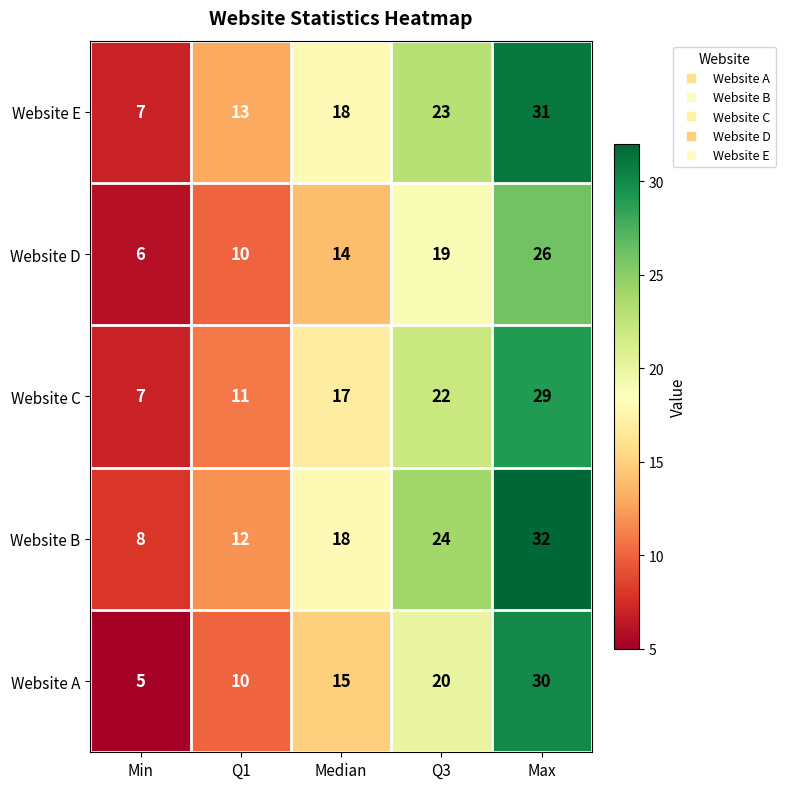

What is the difference between the highest and lowest values at Q3?

5